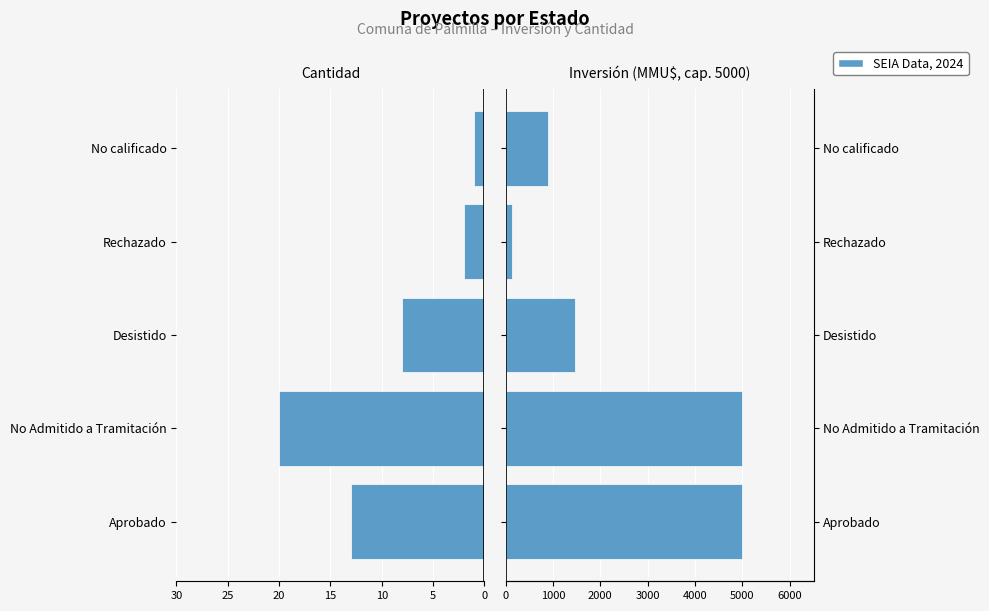

How many categories are shown in the chart?

5